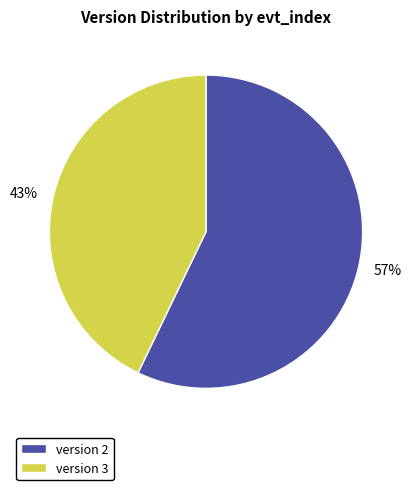

Which slice is the smallest?

version 3